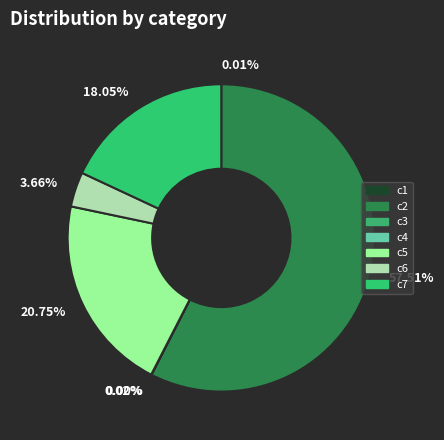

Is it true that c2 is 58% of the pie?

True